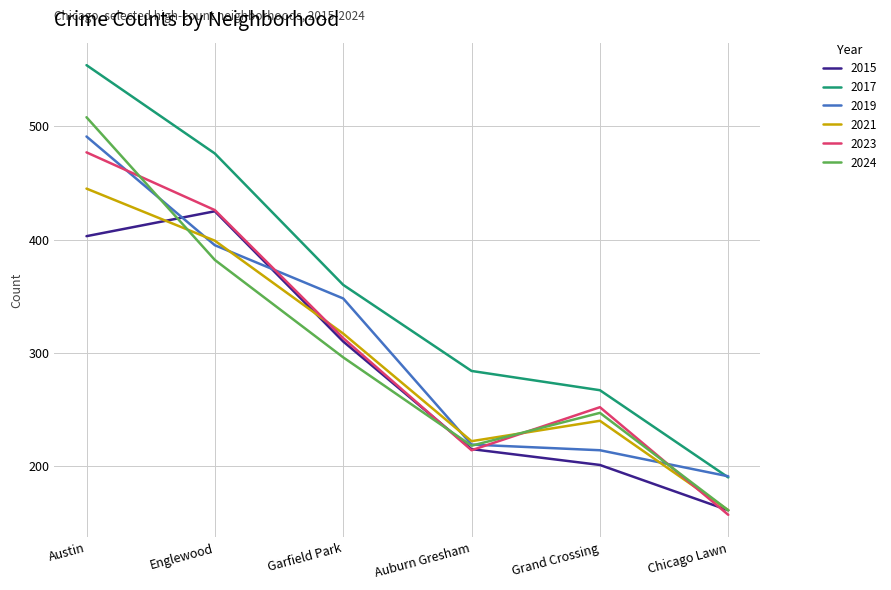

What is the smallest value displayed?

157